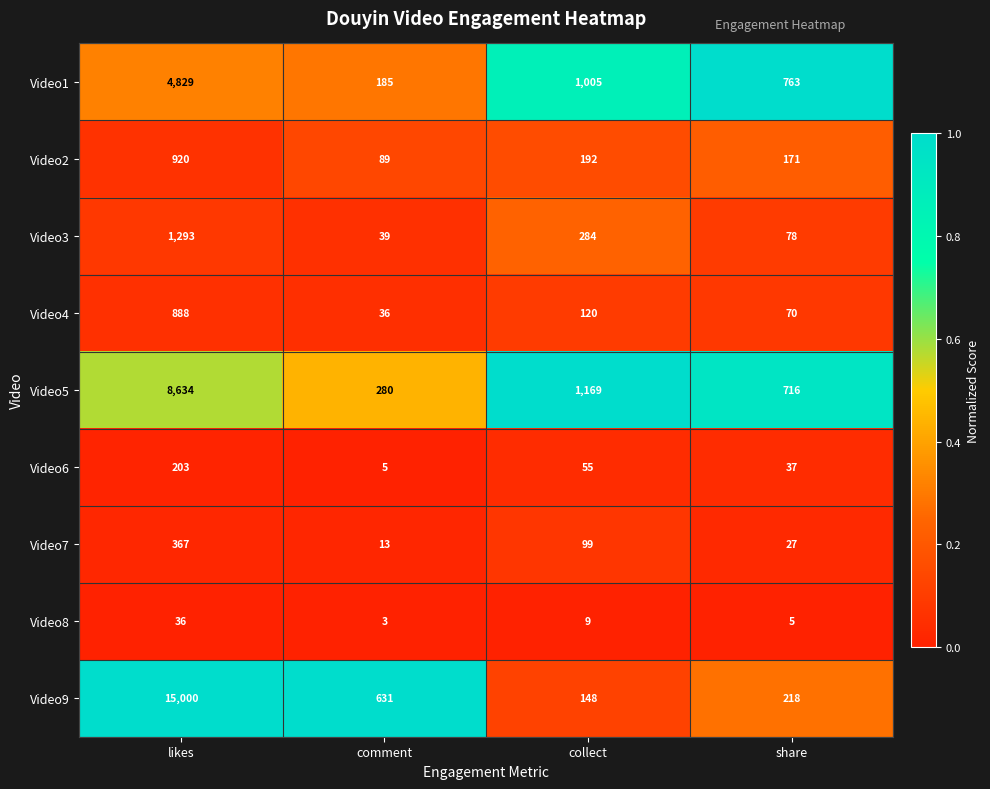

At which category is the sum across all series the highest?

likes